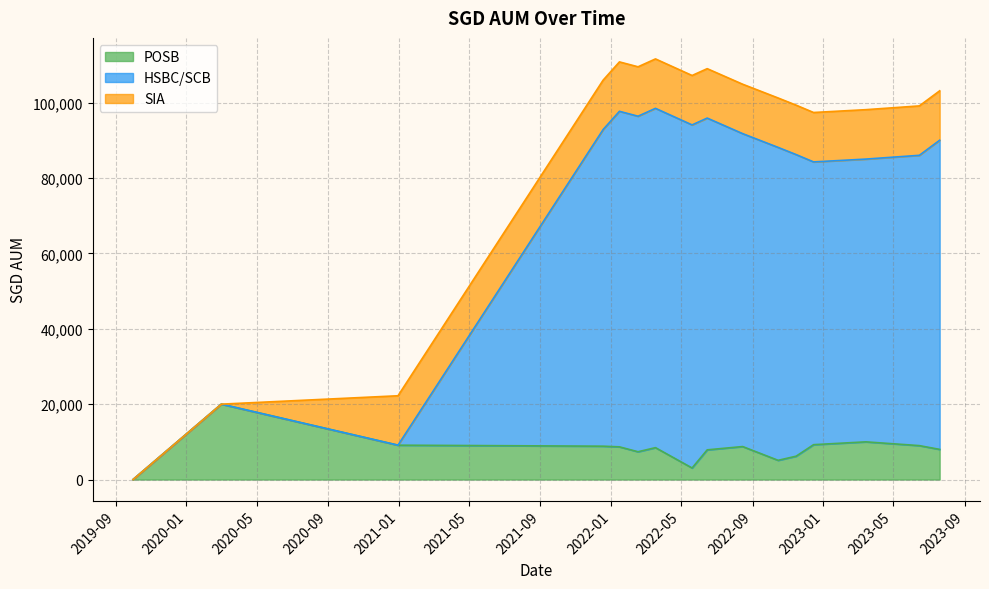

What is the highest value of the POSB series?

20000.0